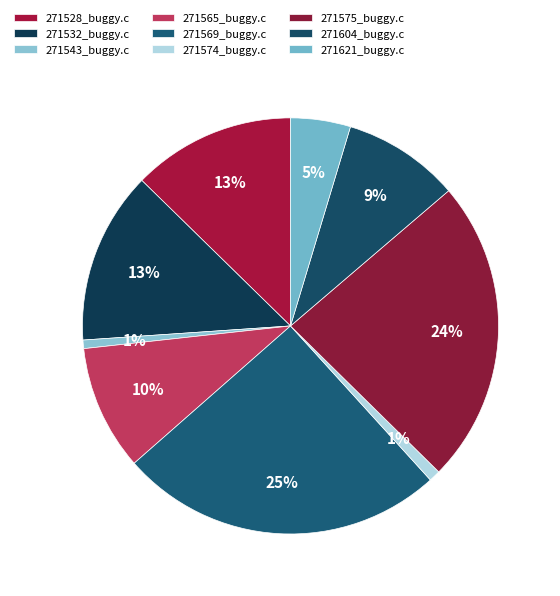

Is it true that 271528_buggy.c is 13% of the pie?

True